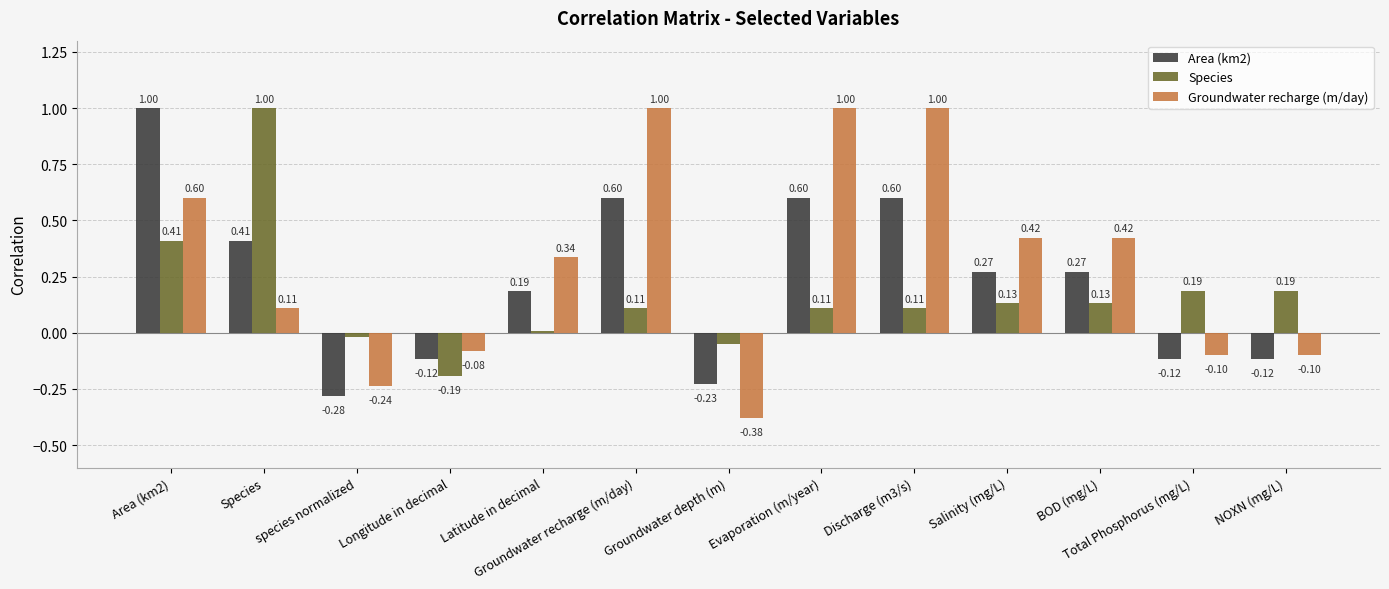

At which category does the chart reach its minimum across all series?

Groundwater depth (m)